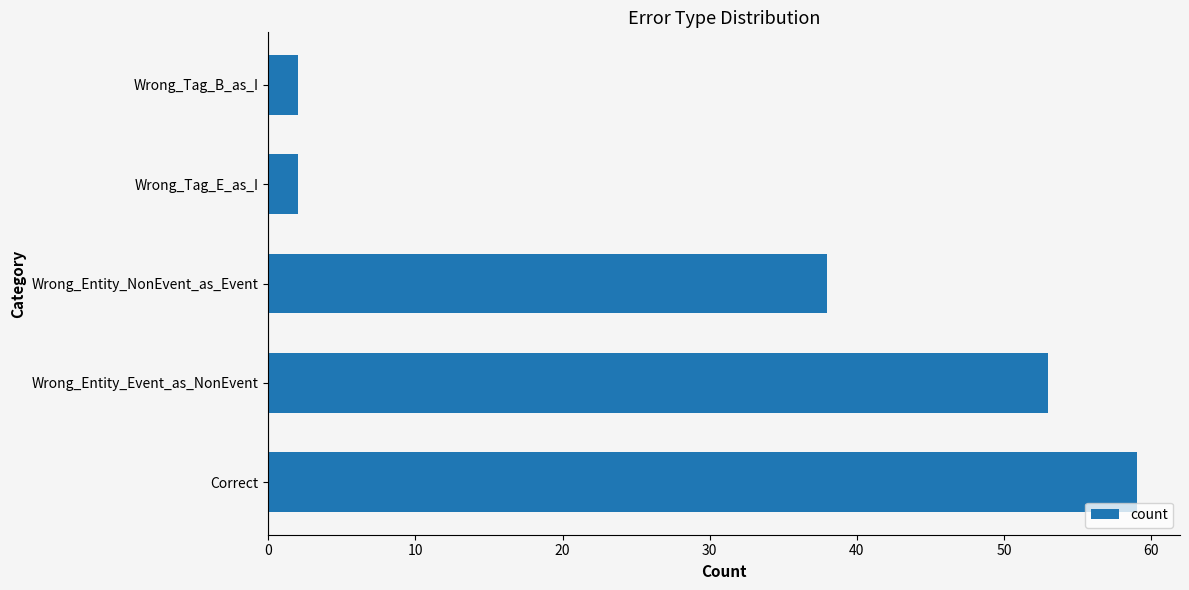

Reading bottom to top, list all the values displayed in this chart.

59	53	38	2	2